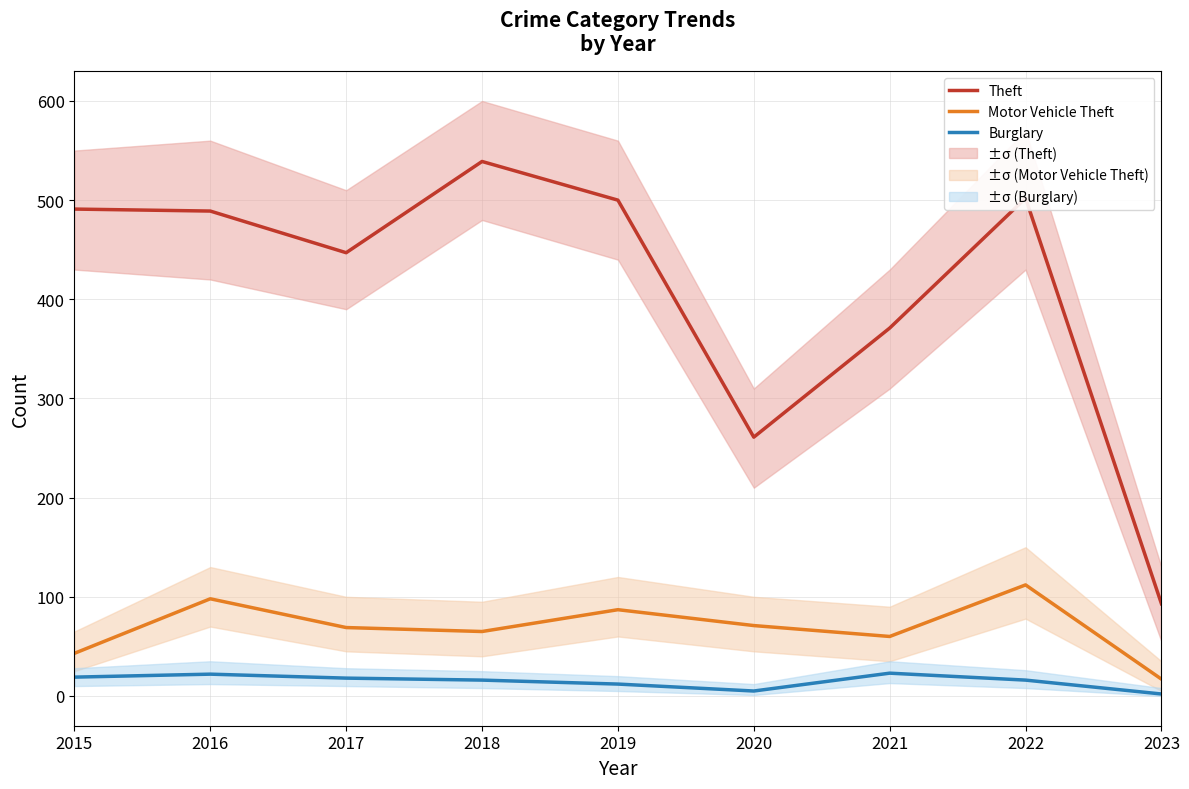

Where is Motor Vehicle Theft nearest to the value 64?

2018